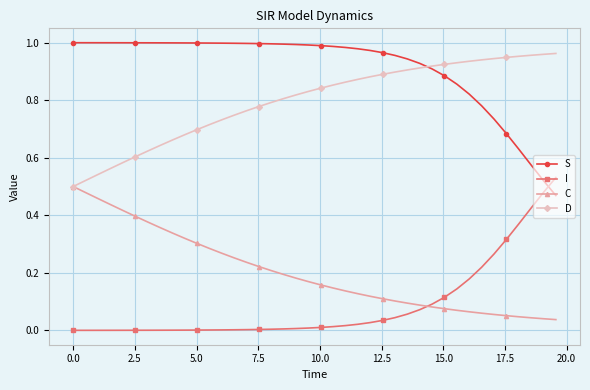

True or false: I and D cross at least once.

False